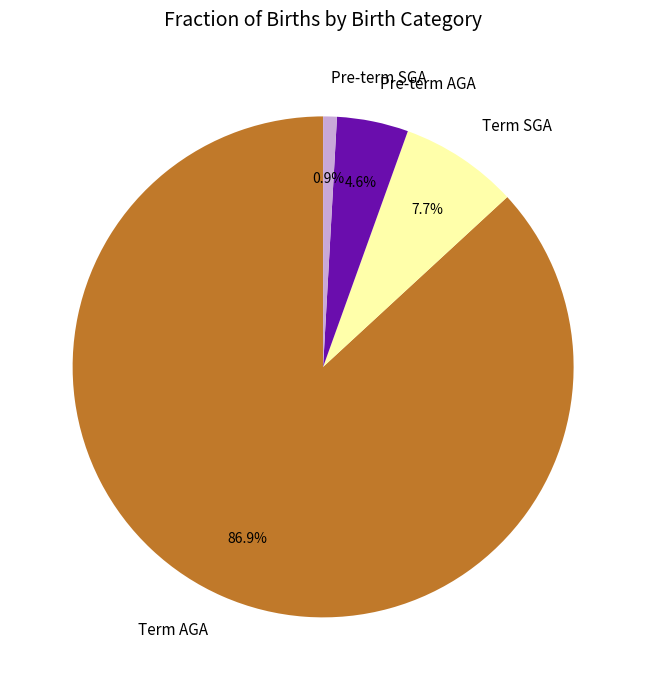

Which slice is the smallest?

Pre-term SGA